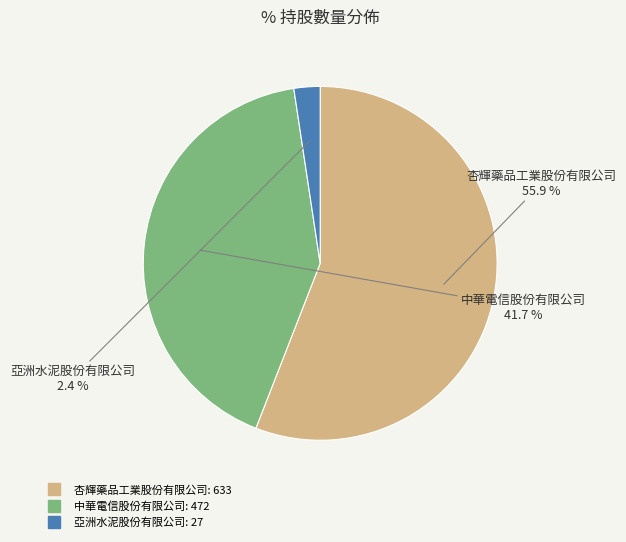

What is the total percentage of 杏輝藥品工業股份有限公司 and 亞洲水泥股份有限公司?

58.3%